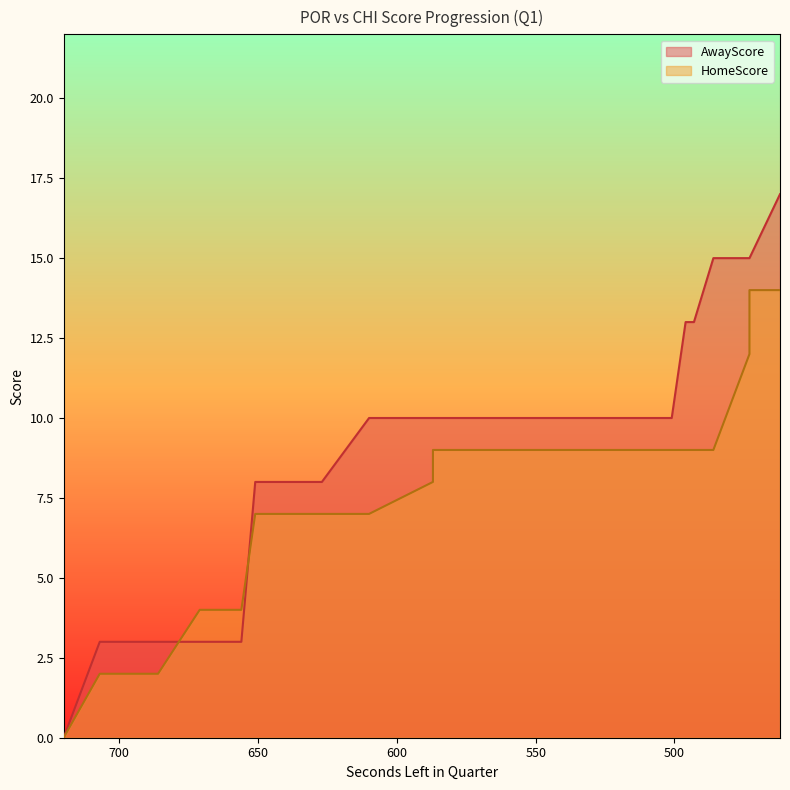

How many lines are shown in the chart?

2